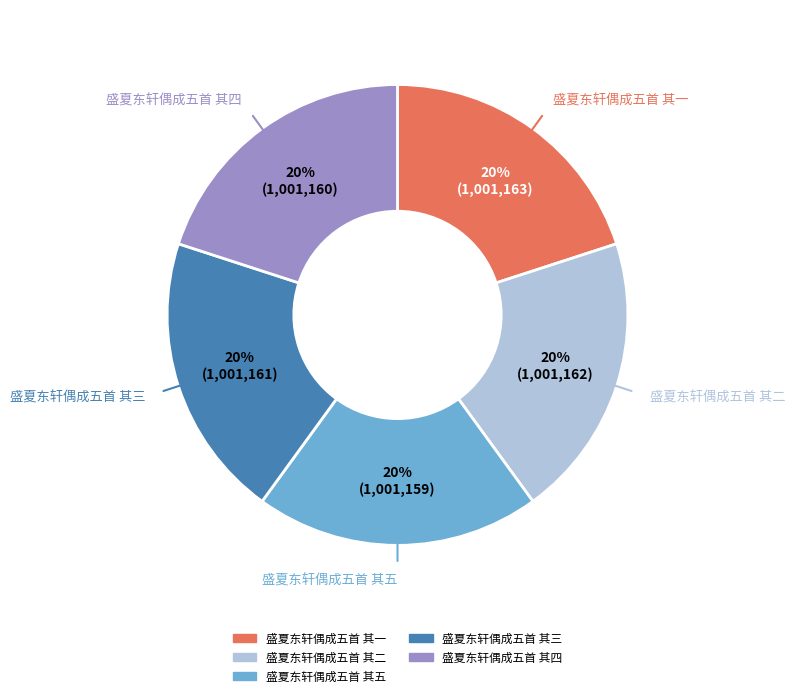

The 盛夏东轩偶成五首 其三 slice represents 20% of the pie. True or false?

True